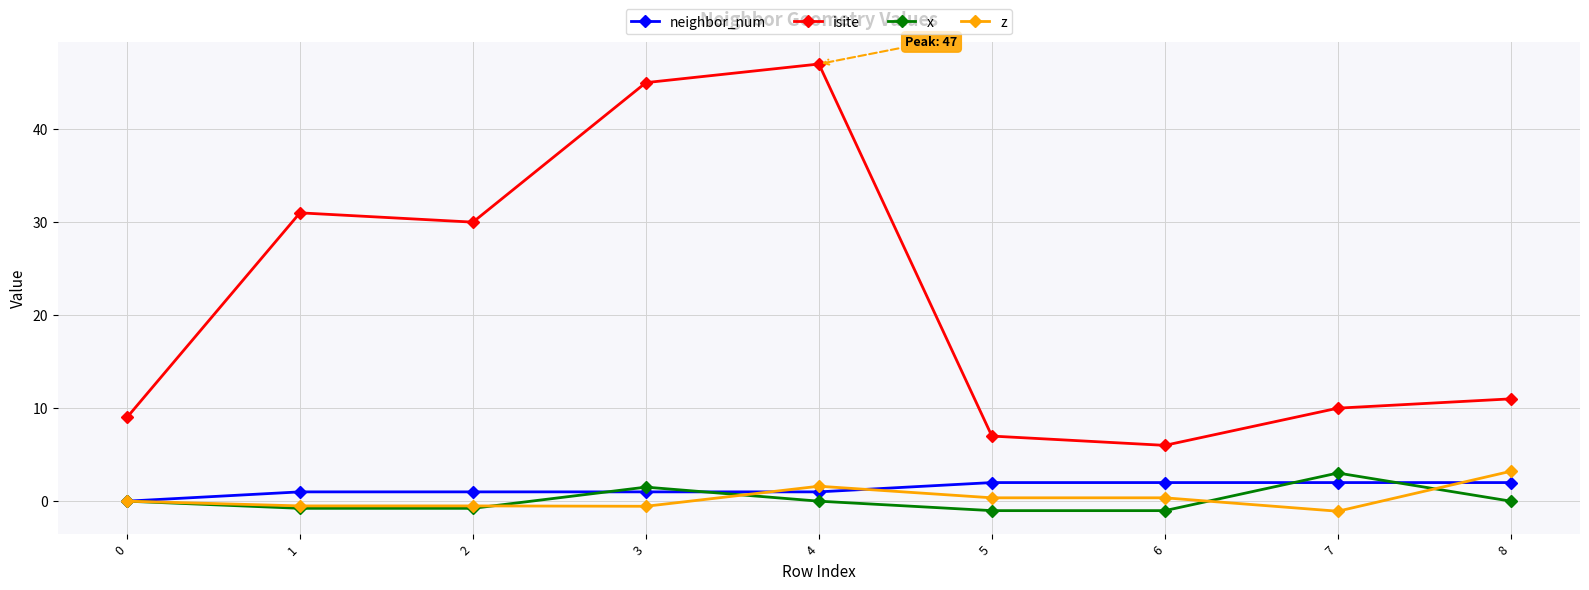

The neighbor_num series shows 1.0 at 1. True or false?

True